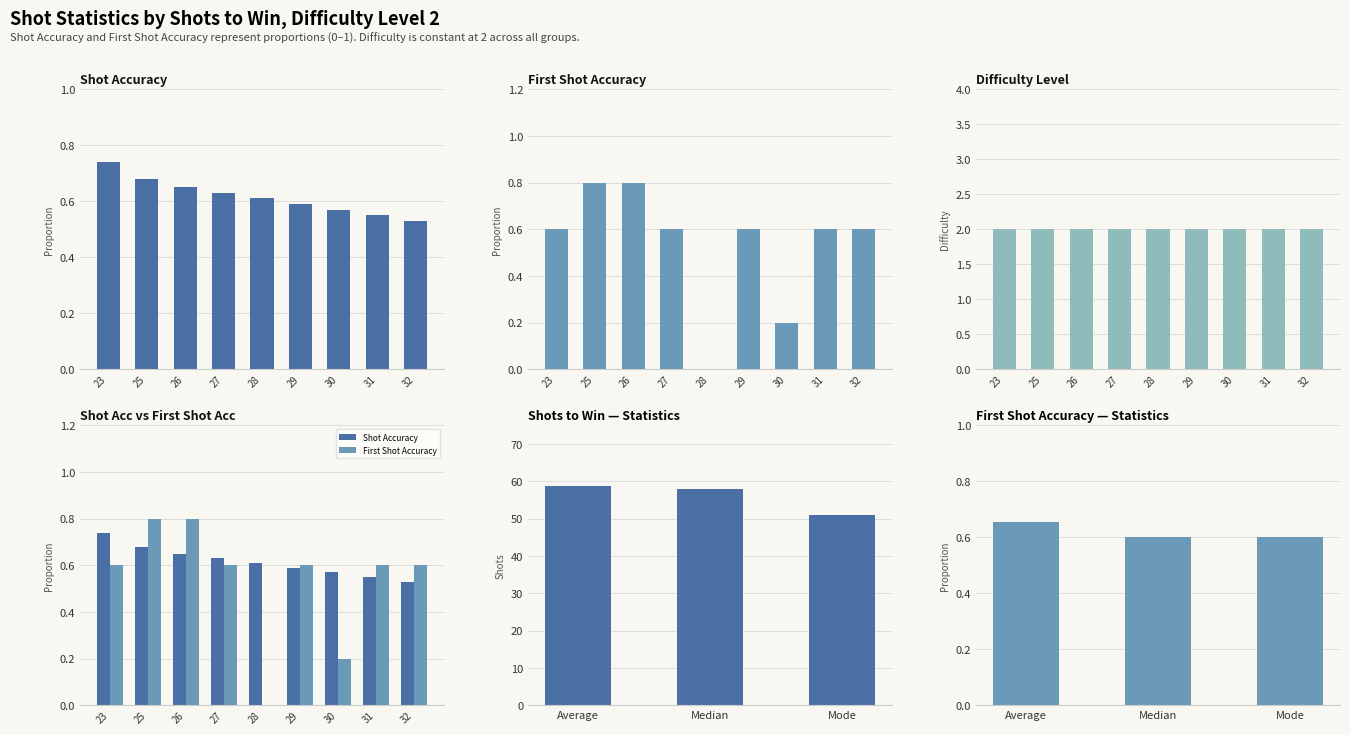

The First Shot Accuracy series shows 0.0 at 28. True or false?

True